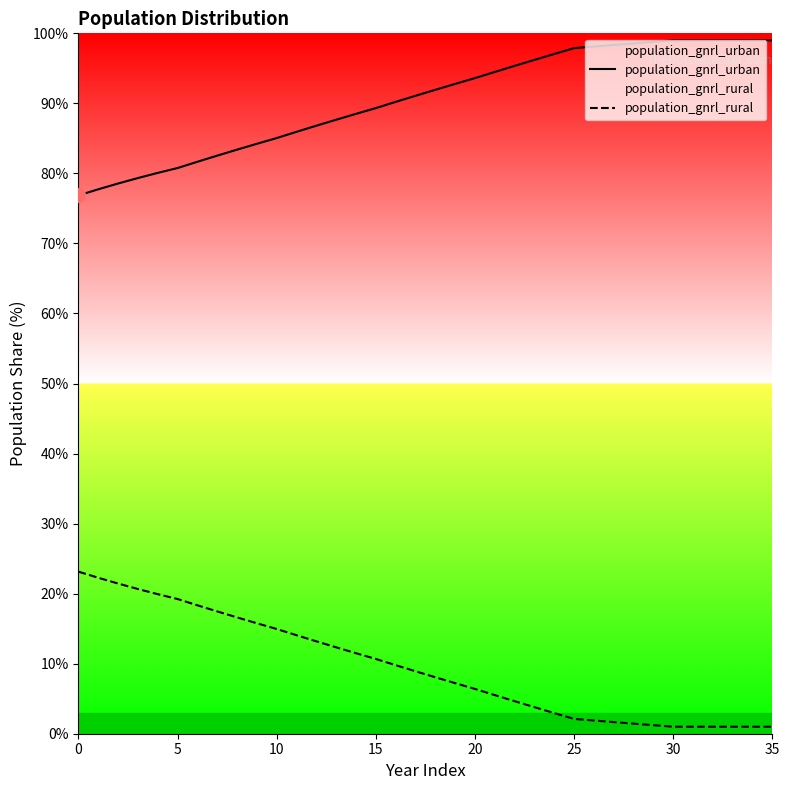

List the series in order of their peak value, lowest first.

population_gnrl_rural, population_gnrl_urban